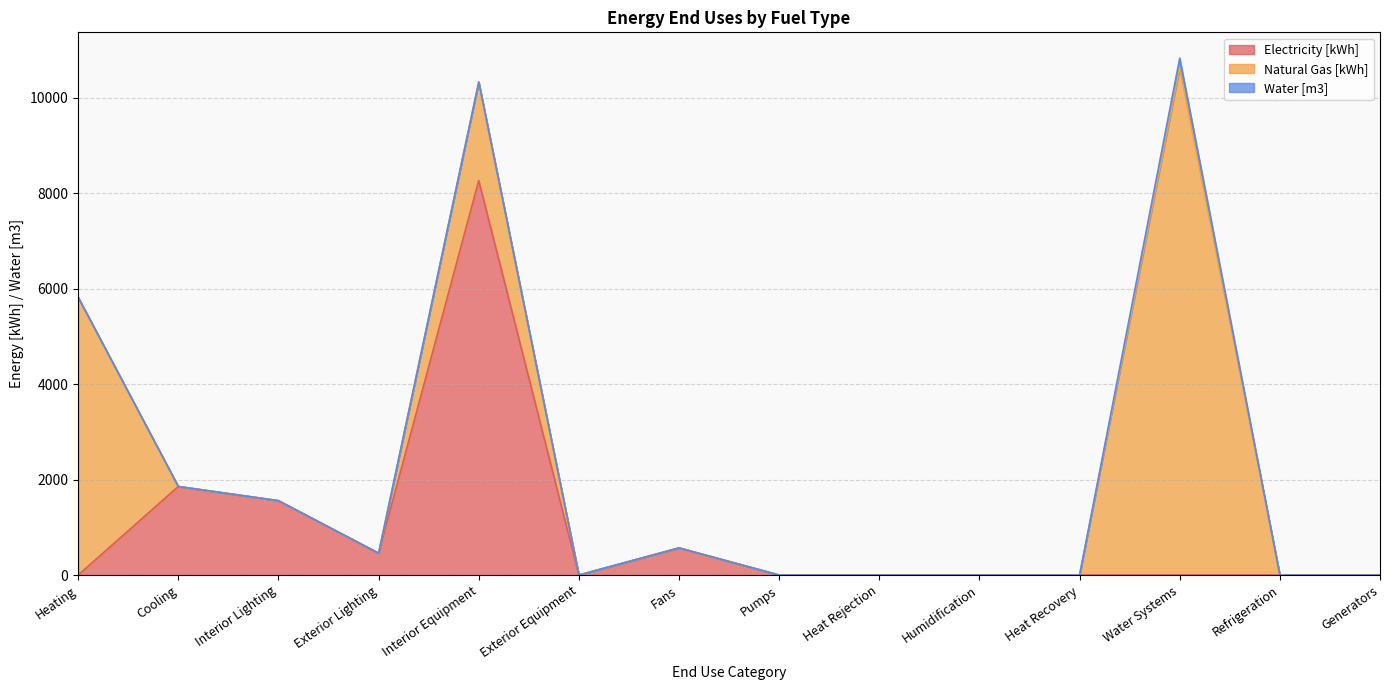

Which series has the largest total across all categories?

Natural Gas [kWh]